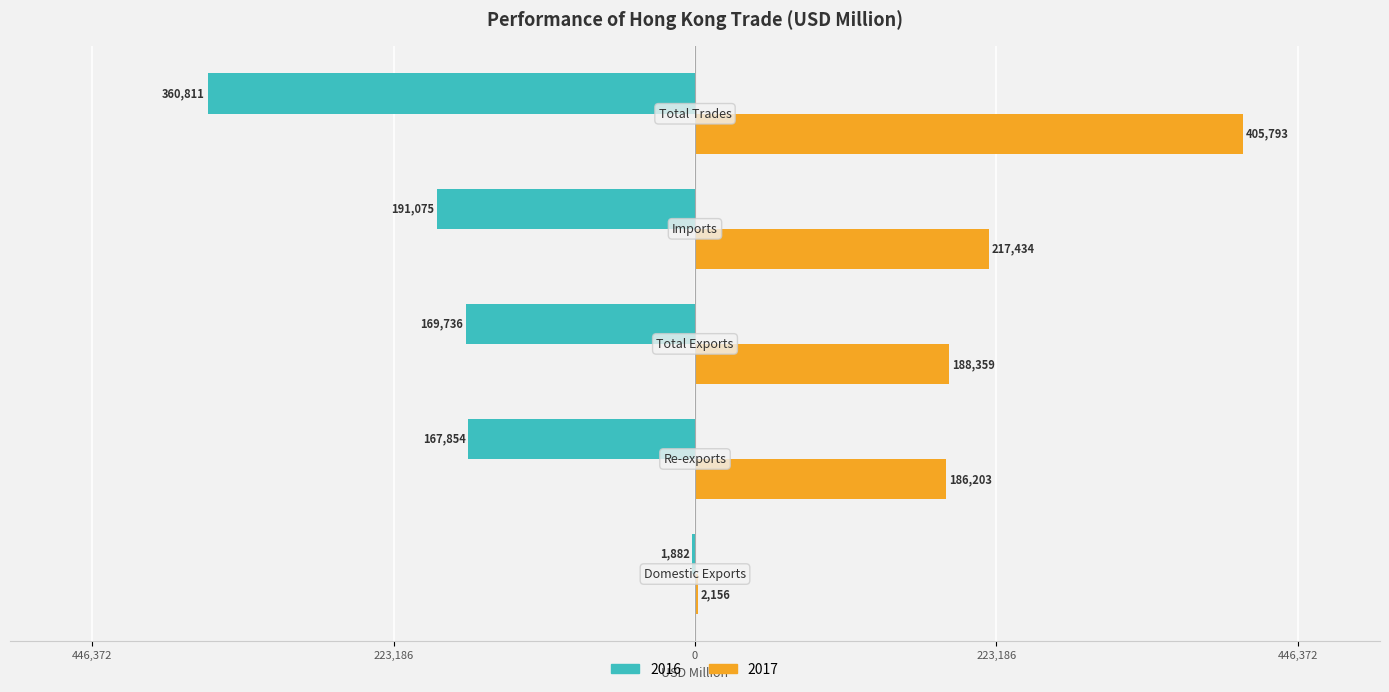

Reading left to right, extract all data points from this chart.

2016: -1882.1	-167854.2	-169736.3	-191074.8	-360811.1
2017: 2155.9	186203.3	188359.1	217434.2	405793.3